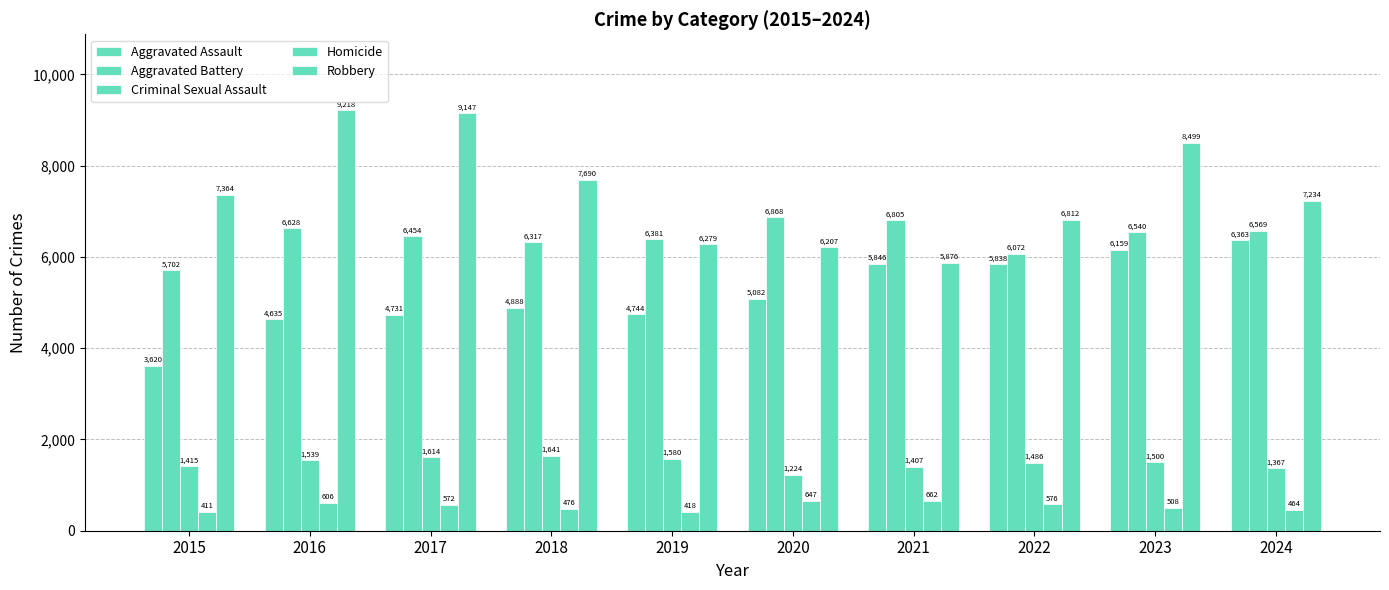

How many bars are there in each group?

5